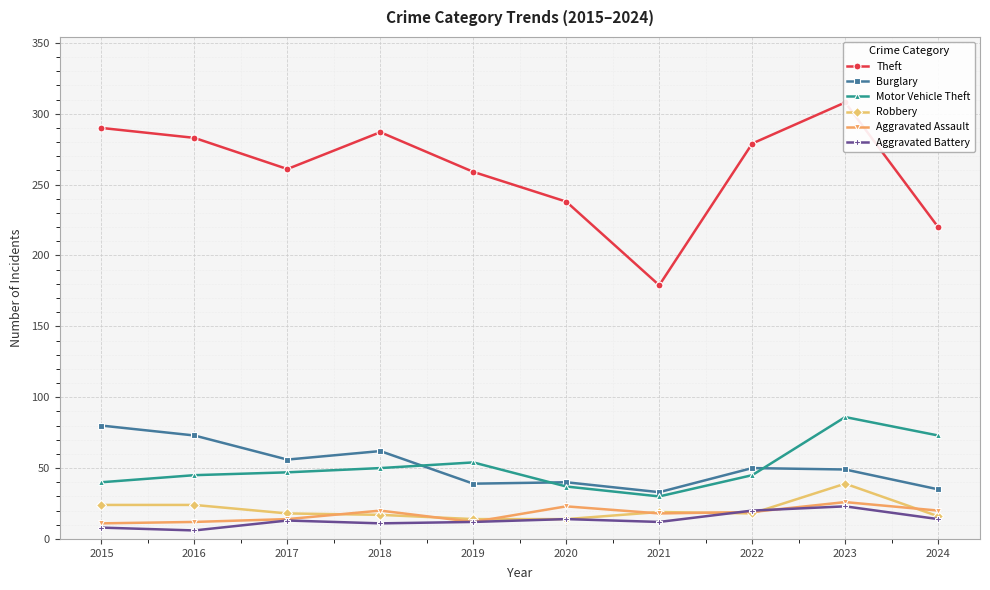

At which label does Motor Vehicle Theft first exceed 47?

2018